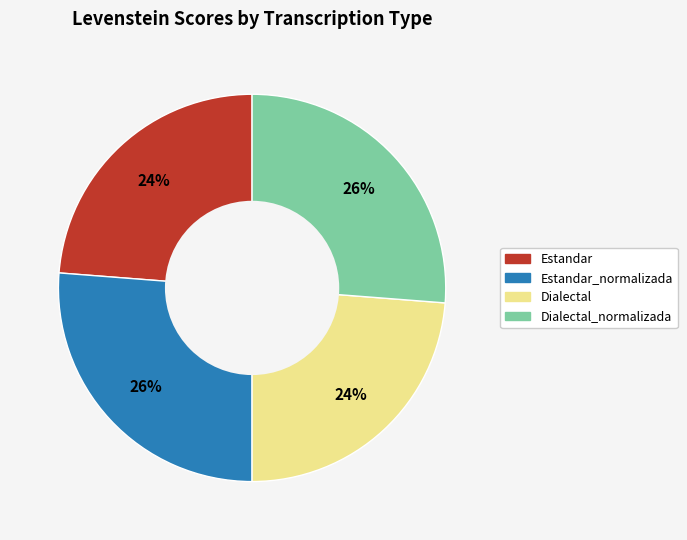

To the nearest percent, what is the average slice percentage?

25%